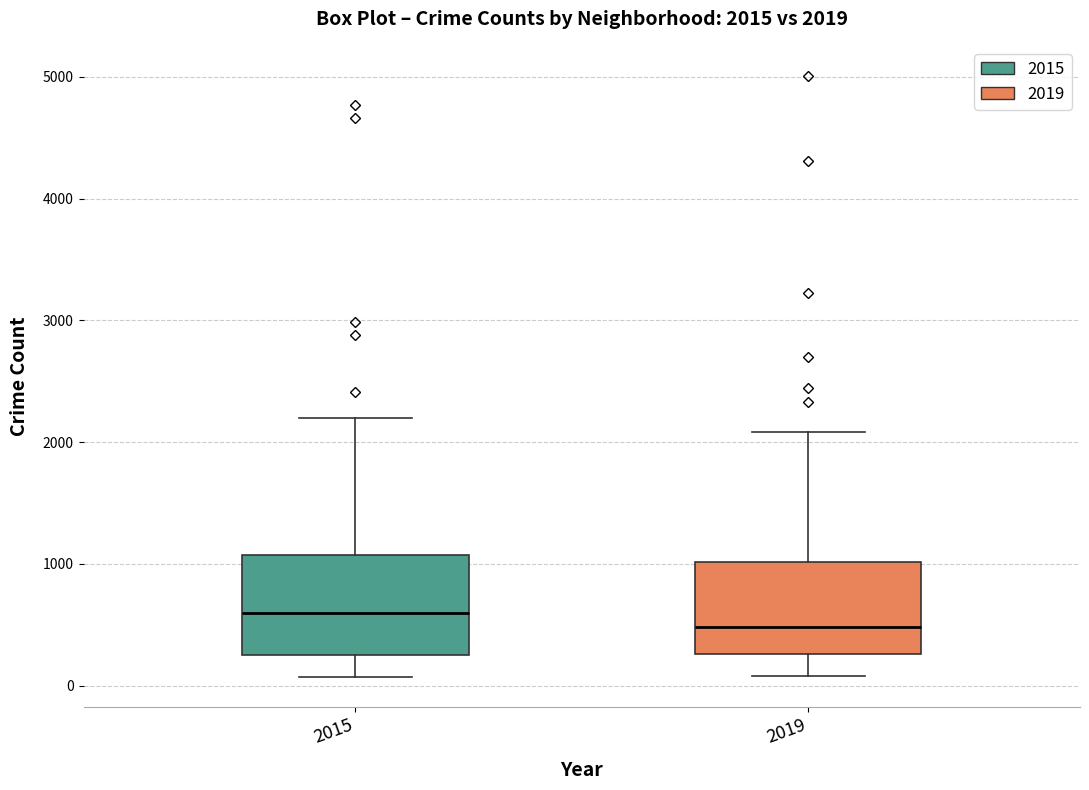

Which box has the lowest median line?

2019